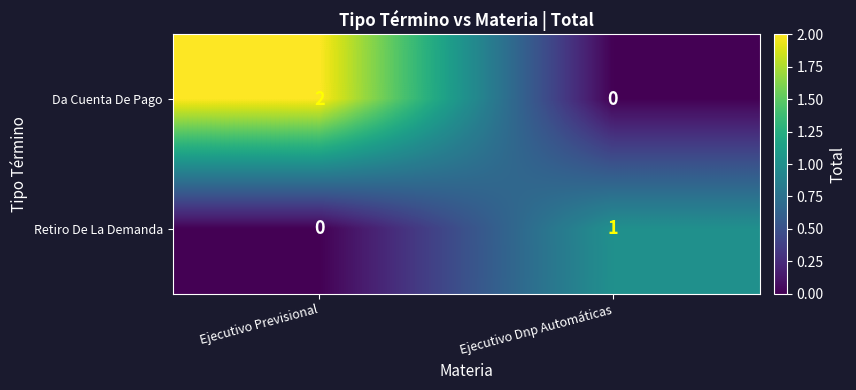

List the series in order of their peak value, highest first.

Da Cuenta De Pago, Retiro De La Demanda